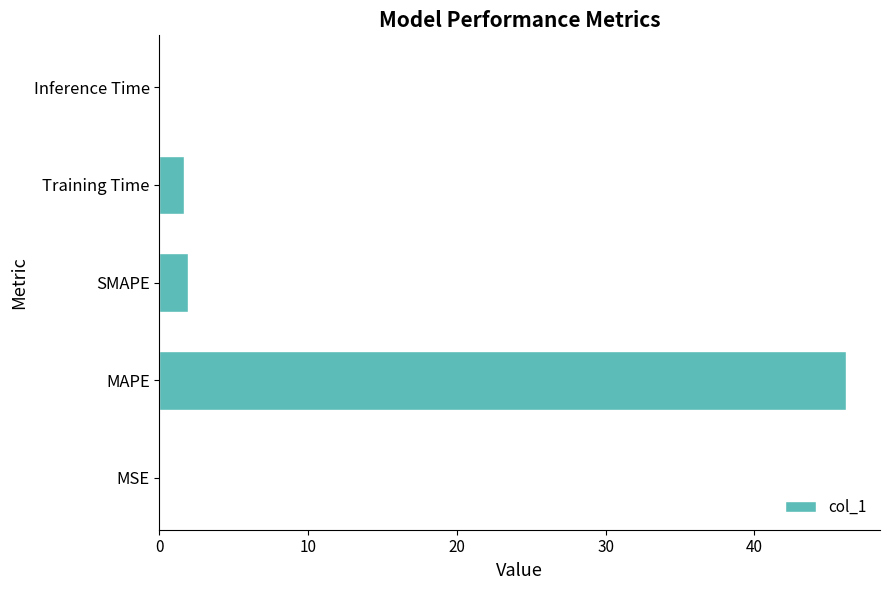

At which category does the chart reach its peak across all series?

MAPE